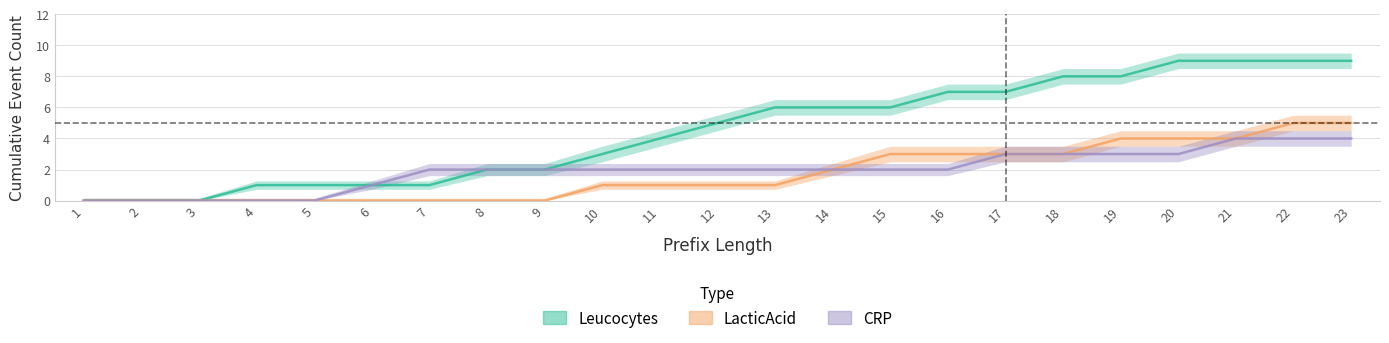

Reading right to left, extract all data points from this chart.

Leucocytes: 9	9	9	9	8	8	7	7	6	6	6	5	4	3	2	2	1	1	1	1	0	0	0
LacticAcid: 5	5	4	4	4	3	3	3	3	2	1	1	1	1	0	0	0	0	0	0	0	0	0
CRP: 4	4	4	3	3	3	3	2	2	2	2	2	2	2	2	2	2	1	0	0	0	0	0